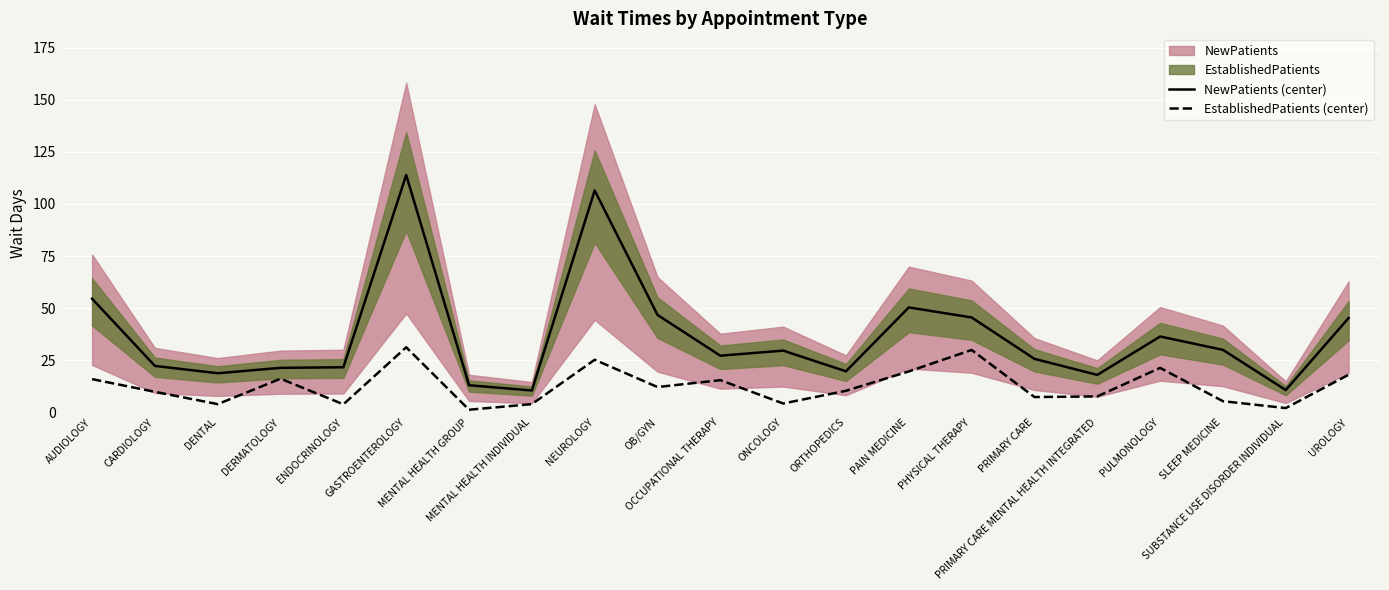

At which label does EstablishedPatients (center) first exceed 10?

AUDIOLOGY